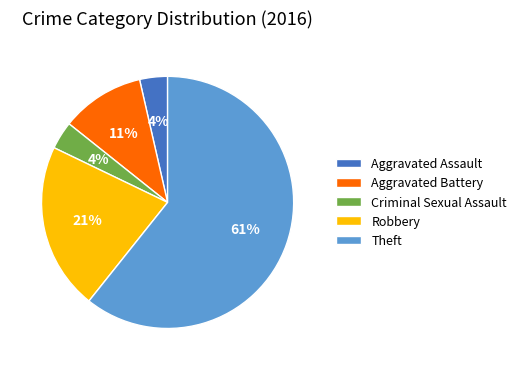

How many slices are in this pie chart?

5